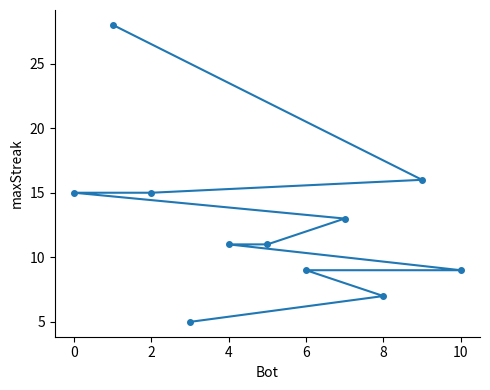

What is the sum of the values at 8 and 4?

18